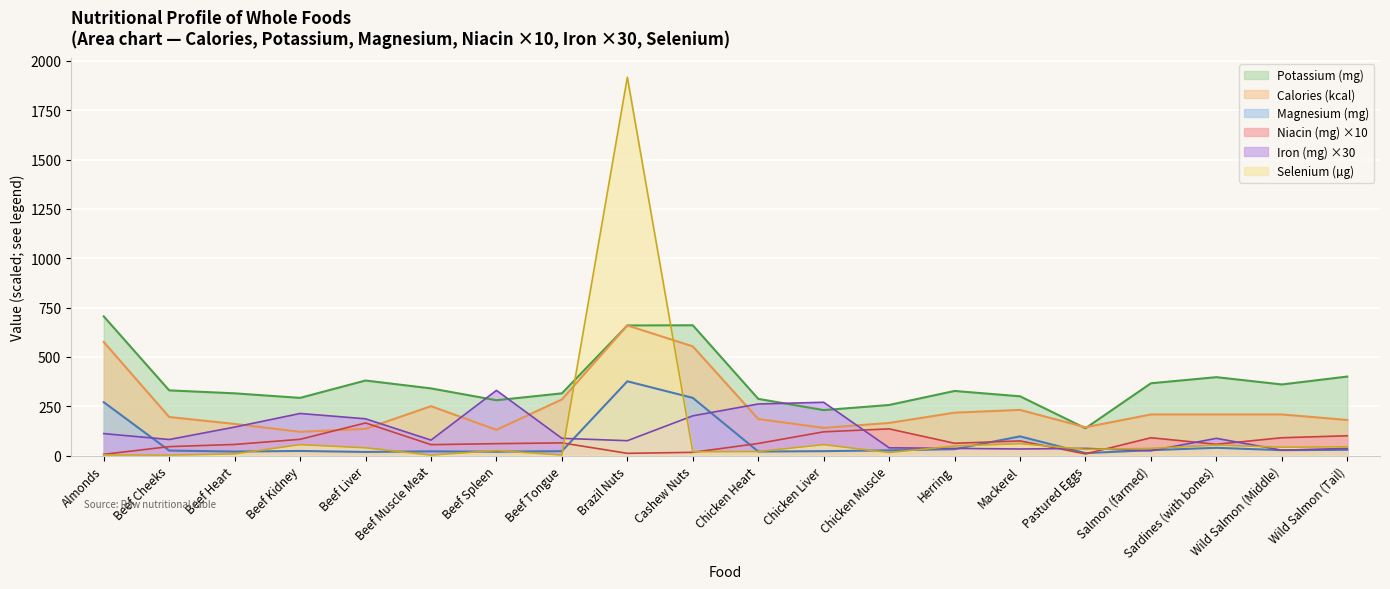

What is the lowest value of the Magnesium (mg) series?

12.0